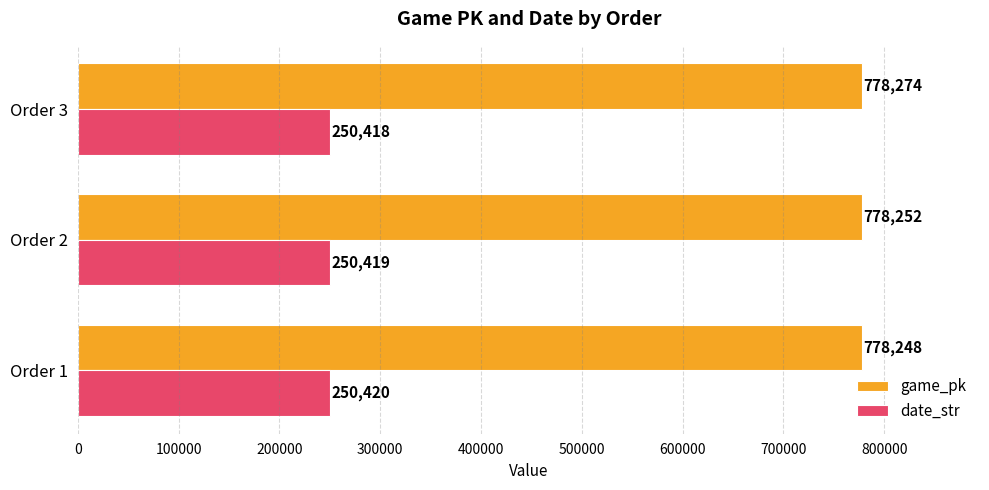

What is the difference between the highest and lowest values at Order 1?

527828